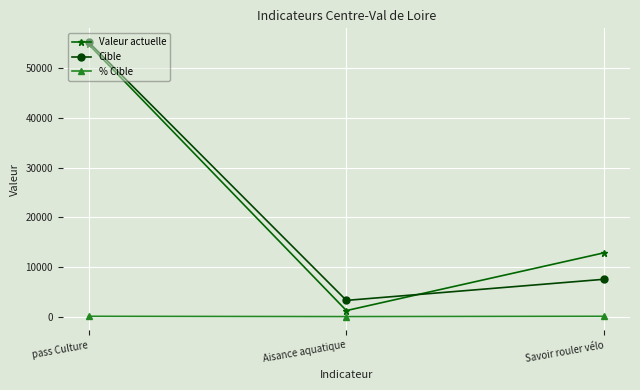

What is the value of the Valeur actuelle point at the 3rd from the left?

12883